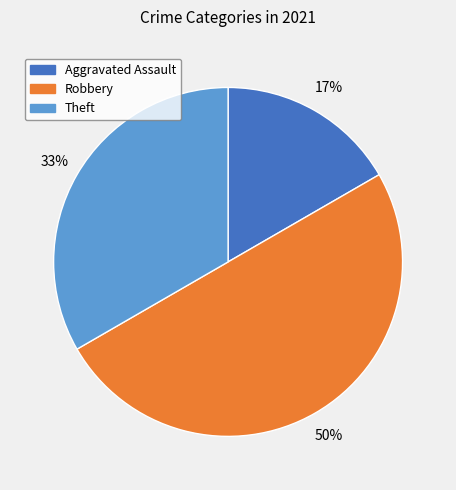

How many segments does this pie chart have?

3